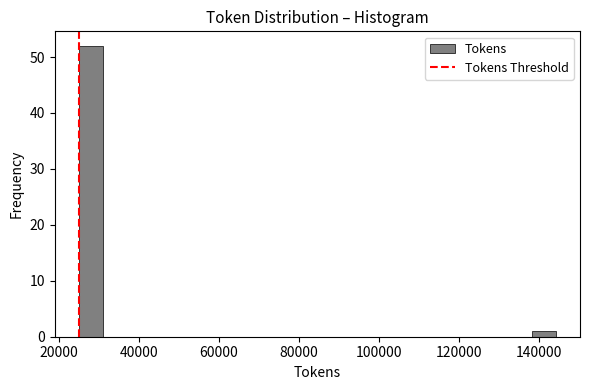

Read against the x-axis, roughly where is the centre of the tallest bar?

28000